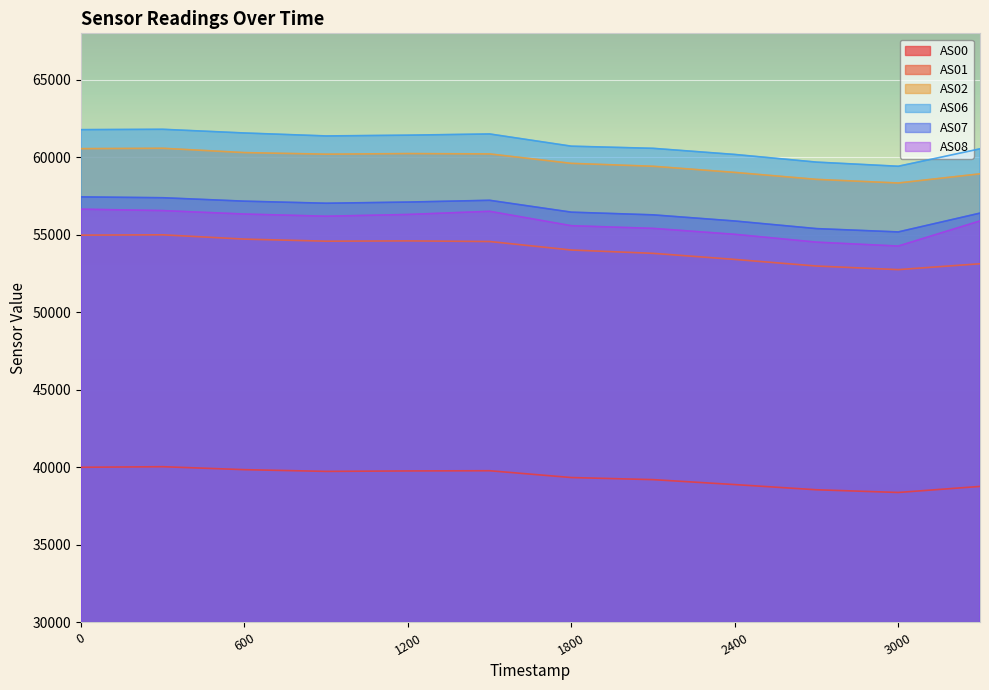

What is the difference between the maximum and minimum values in the AS08 series?

2379